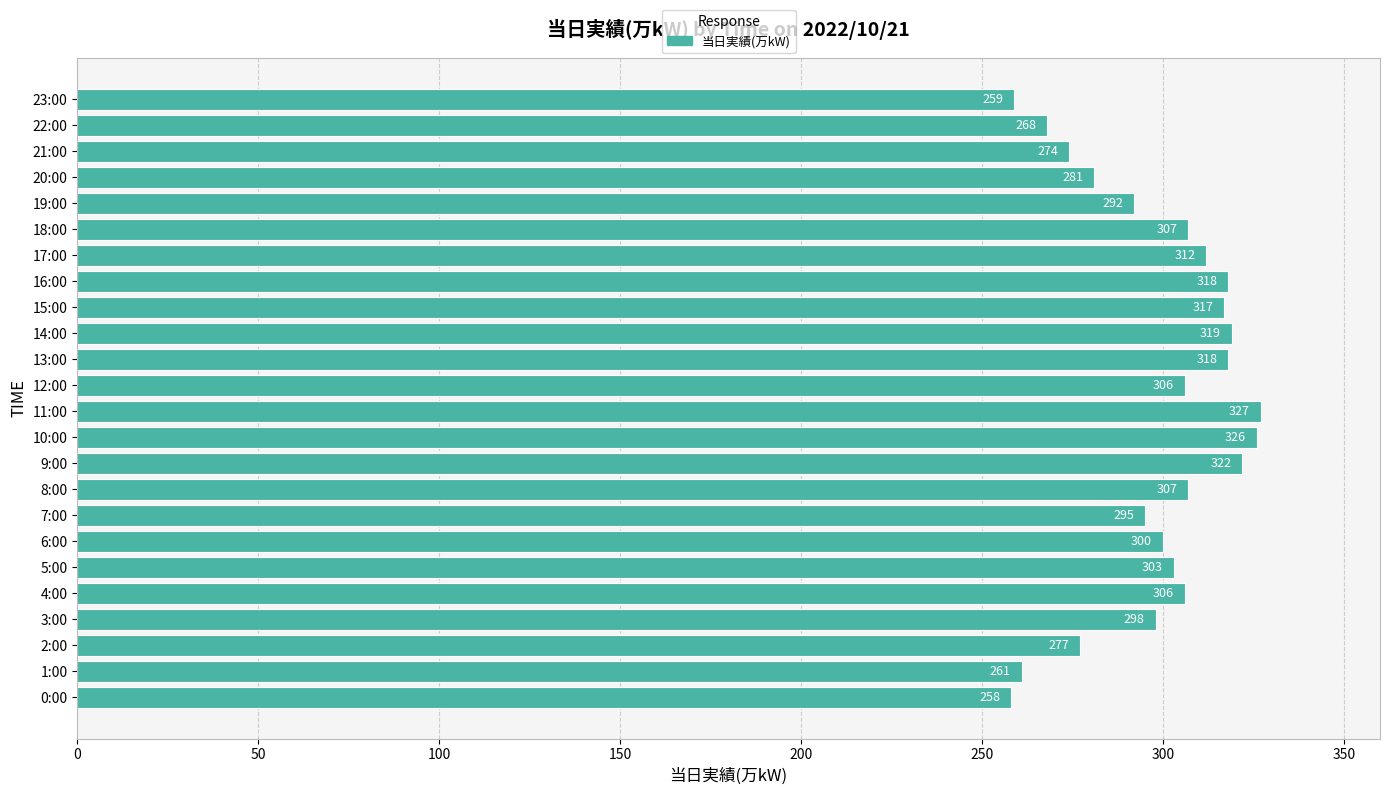

Approximately how many times larger is the value at 14:00 compared to 7:00?

1.1